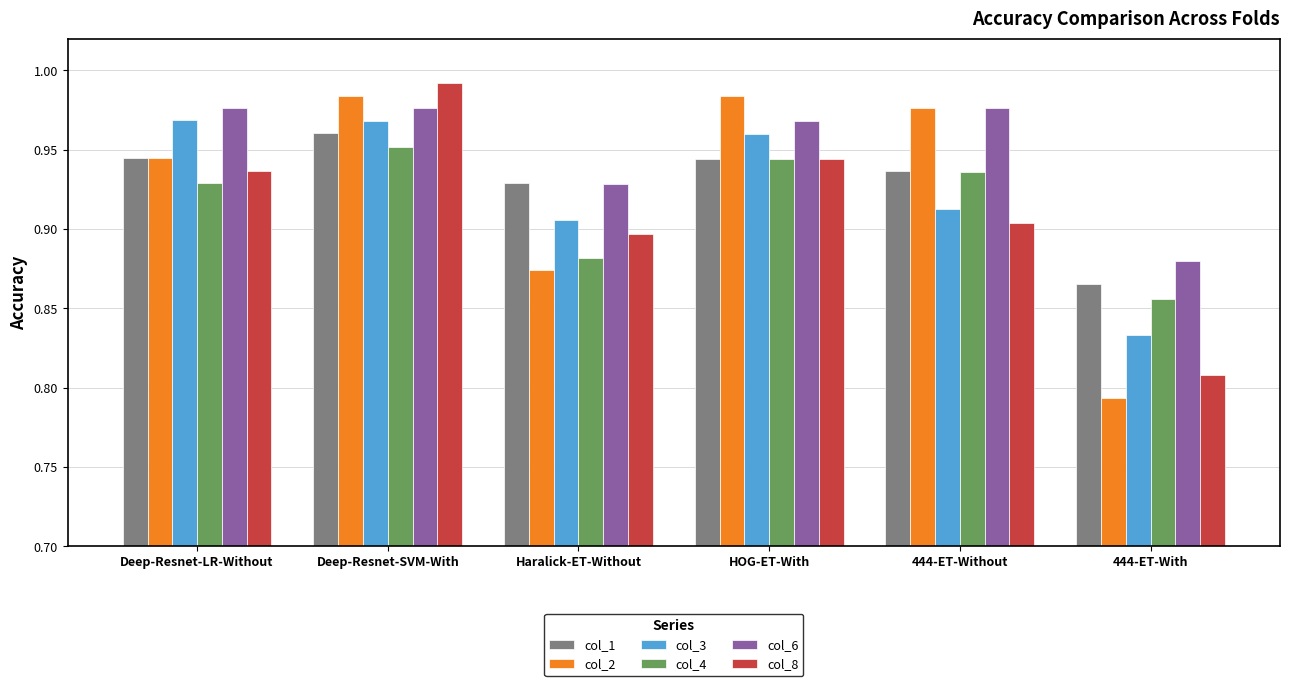

Which series changed the most between Deep-Resnet-LR-Without and 444-ET-With?

col_2